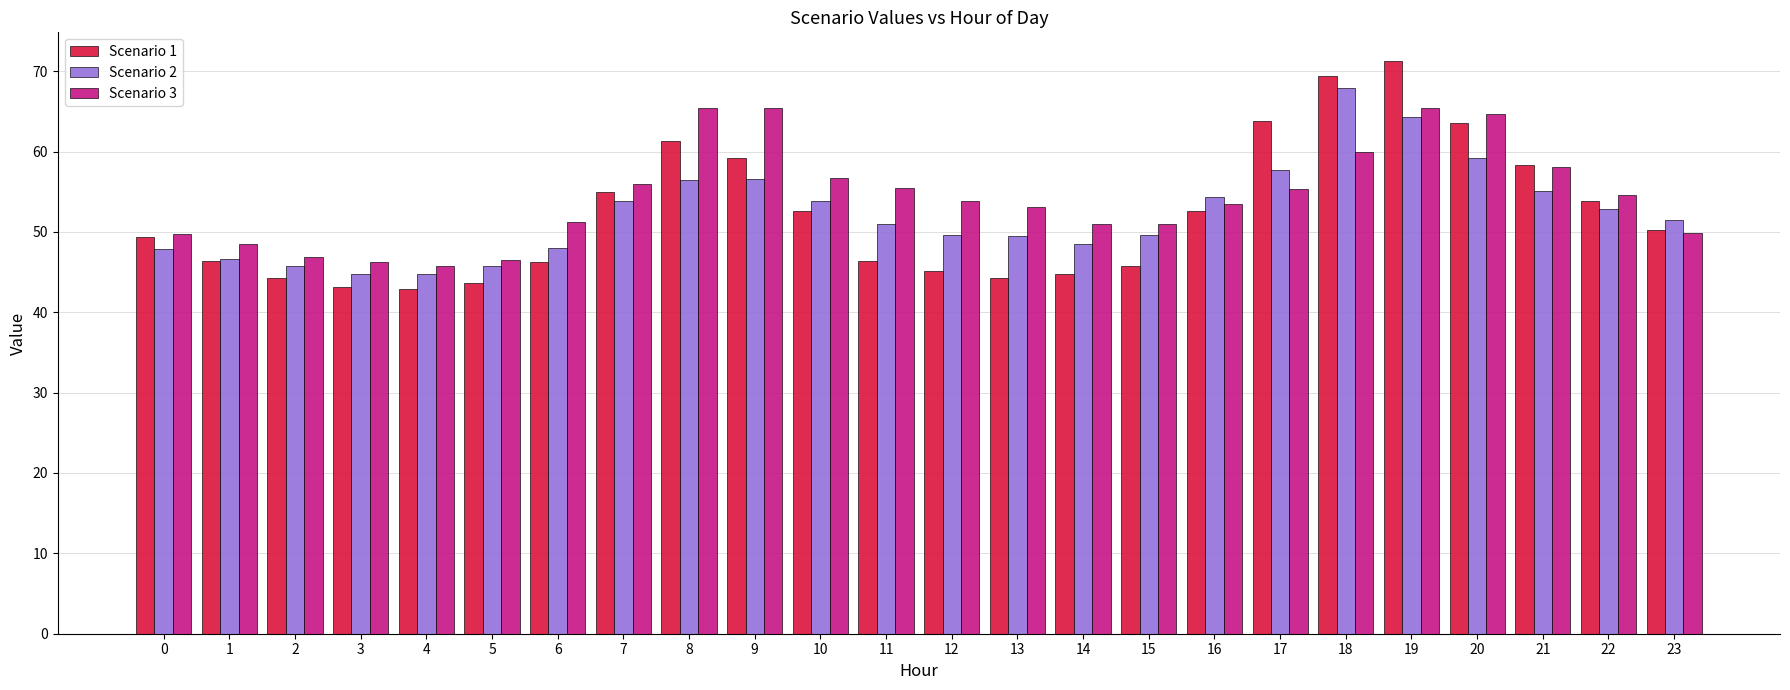

What is the approximate value of Scenario 2 at 15?

49.6